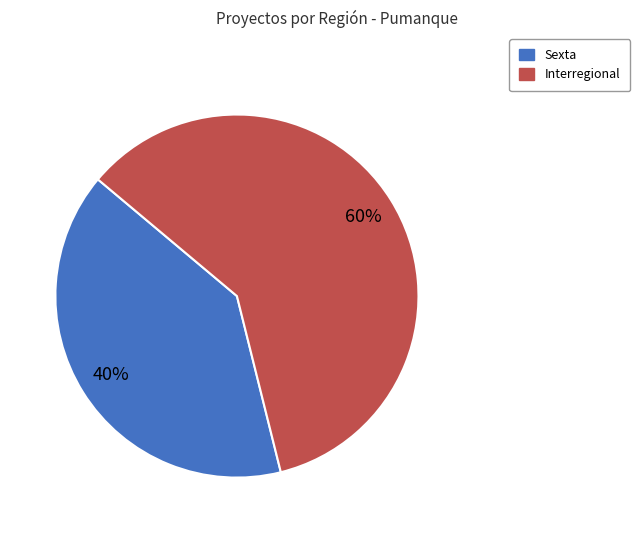

Do Sexta and Interregional together represent more than half of the pie?

Yes